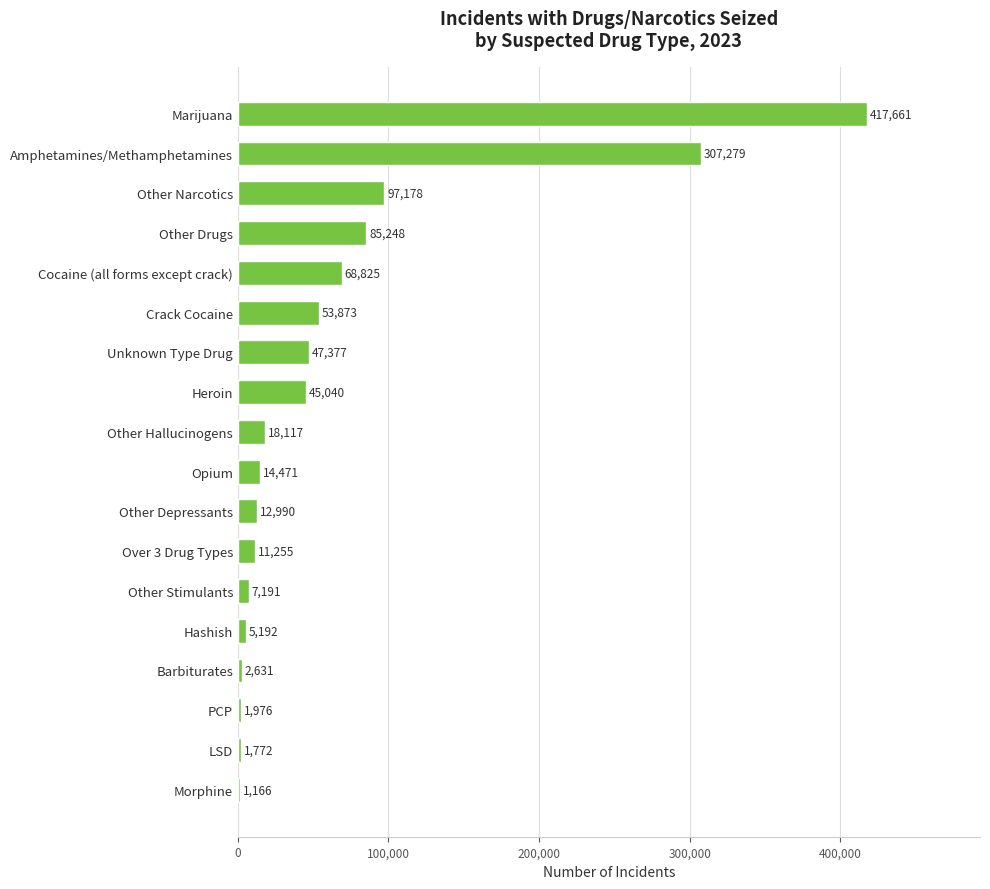

What is the change in value from Other Narcotics to Other Depressants?

-84188